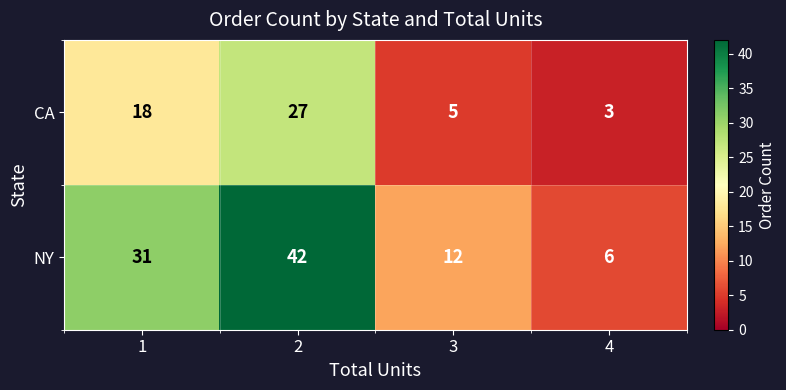

At how many categories does at least one series exceed 35?

1